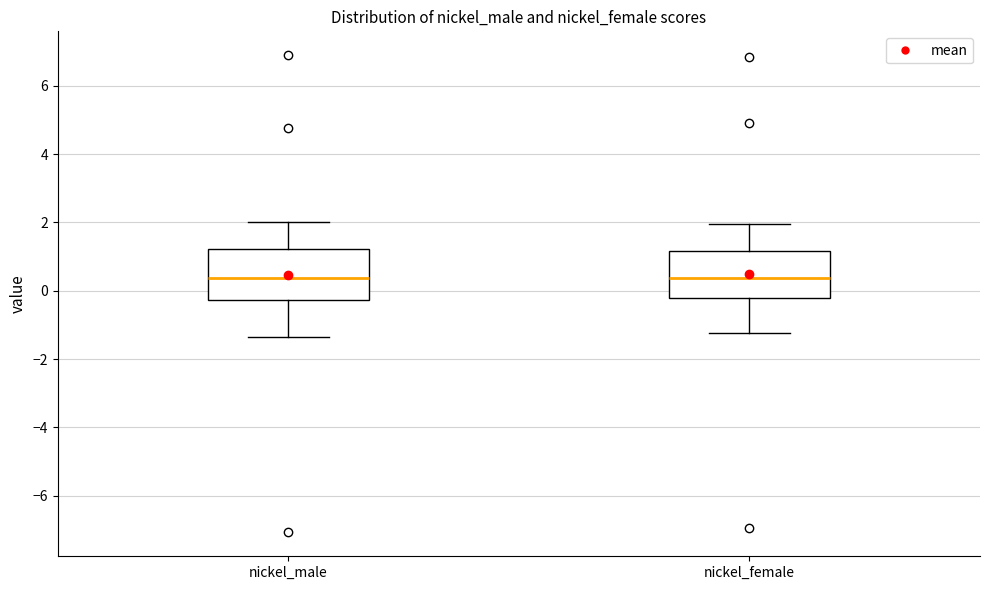

Reading left to right, transcribe this box plot: for each box, give where its median line is, the range the box spans, and where its two whiskers end, as read against the y-axis. The values are not printed on the chart, so give them approximately, as read against the axis.

nickel_male: median 0.4, box -0.2 to 1.2, whiskers -1.4 to 2.0
nickel_female: median 0.4, box -0.2 to 1.2, whiskers -1.2 to 2.0